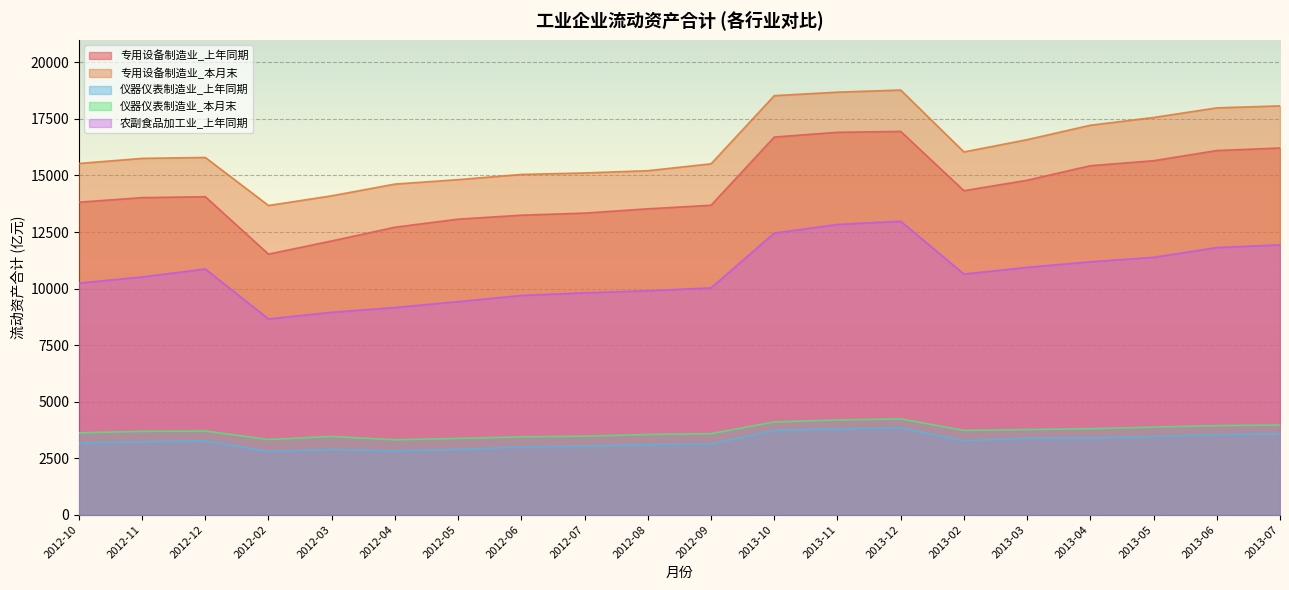

What is the difference between the maximum and minimum values in the 仪器仪表制造业_上年同期 series?

1040.1